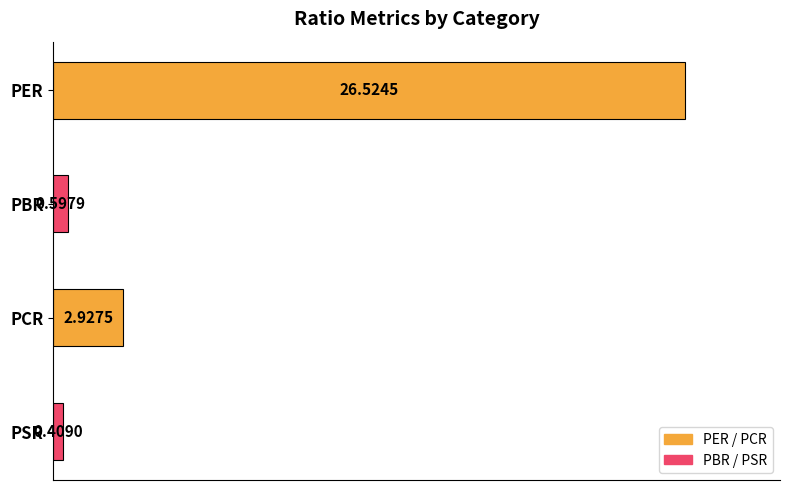

Which label corresponds to the smallest value in the chart?

PSR